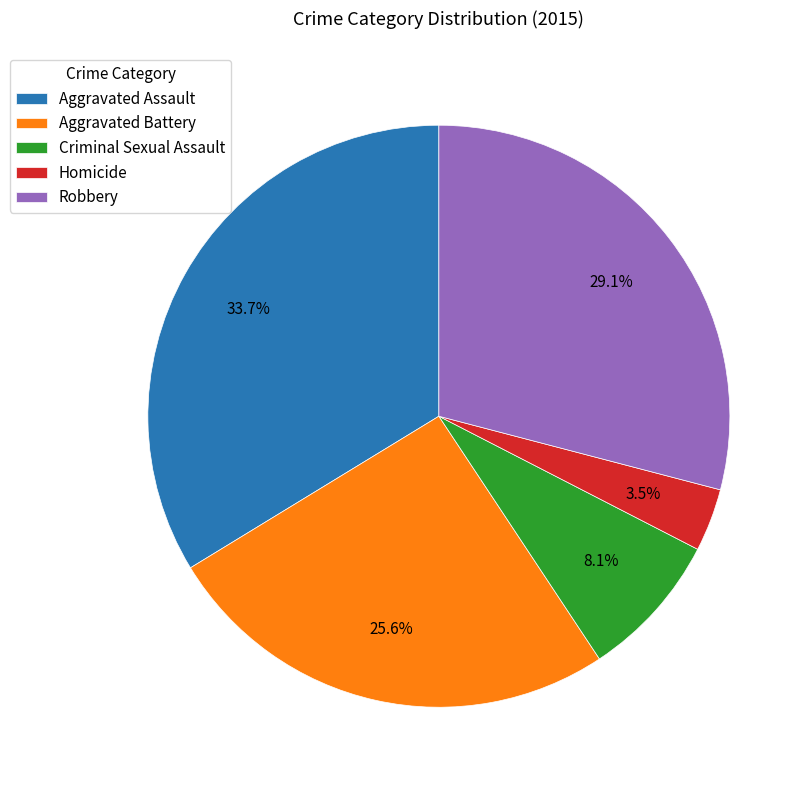

To the nearest percent, what is the difference between the largest and smallest slice percentages?

30%